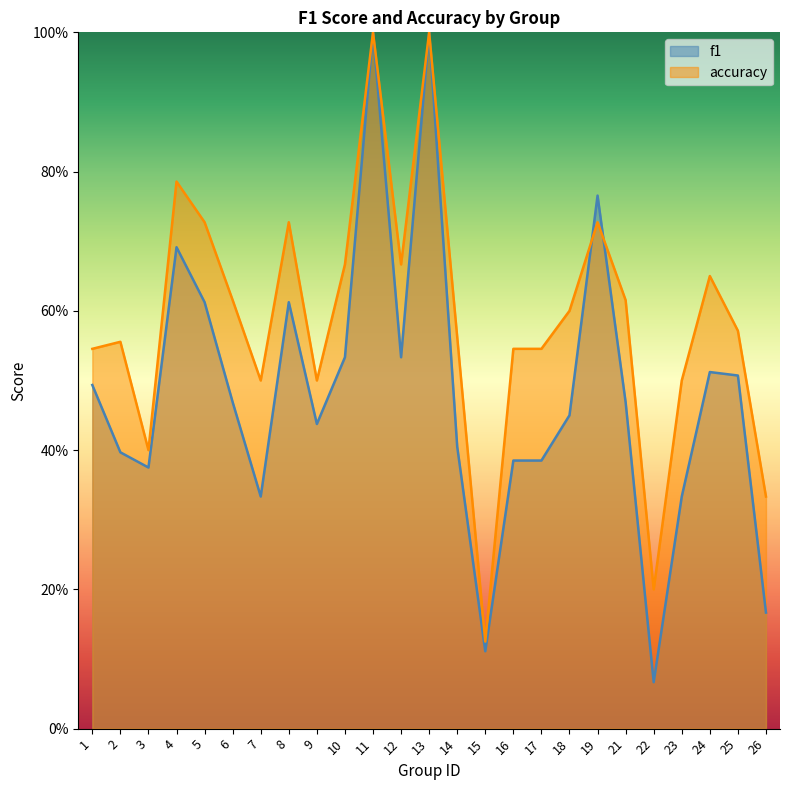

Where is the first local maximum for f1?

4